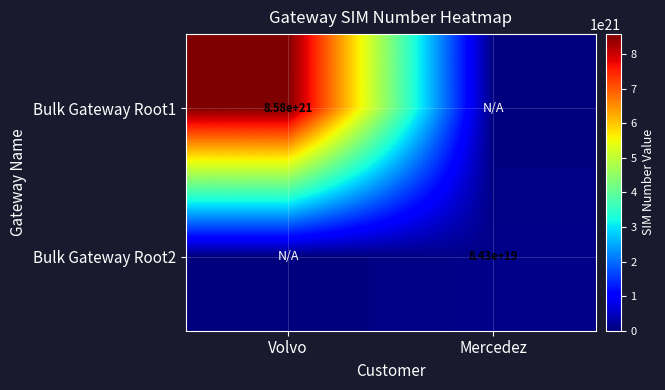

True or false: Bulk Gateway Root1 has a value of 8580000000000000000000 at Volvo.

True